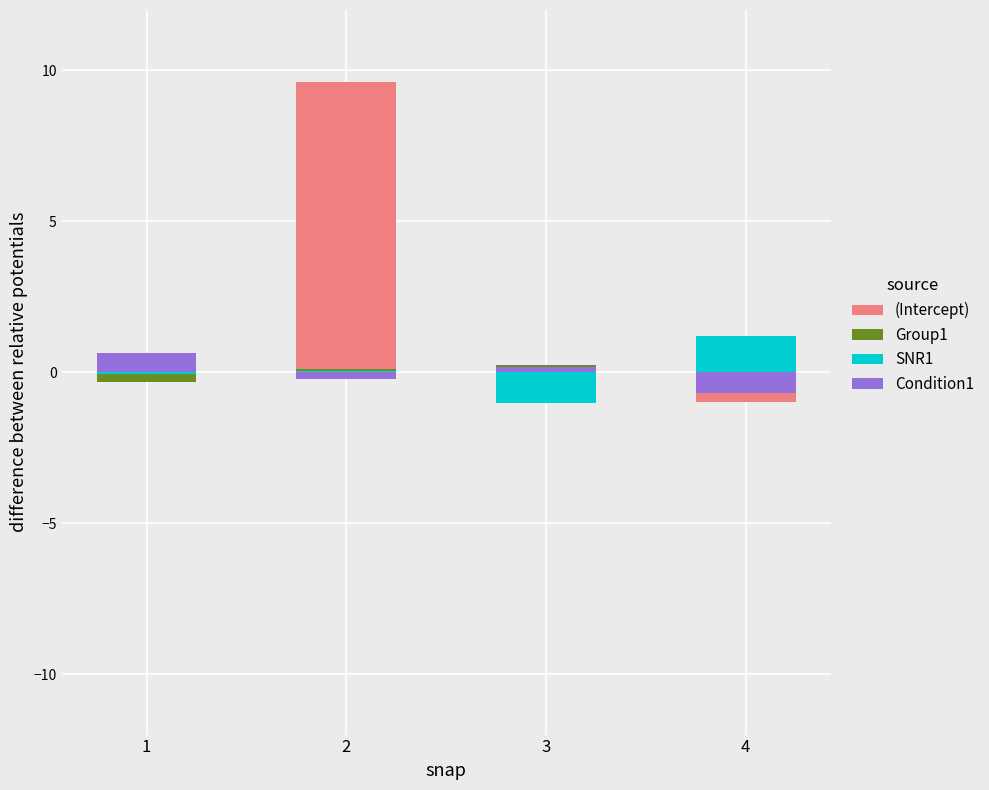

How many bars are there in total?

16